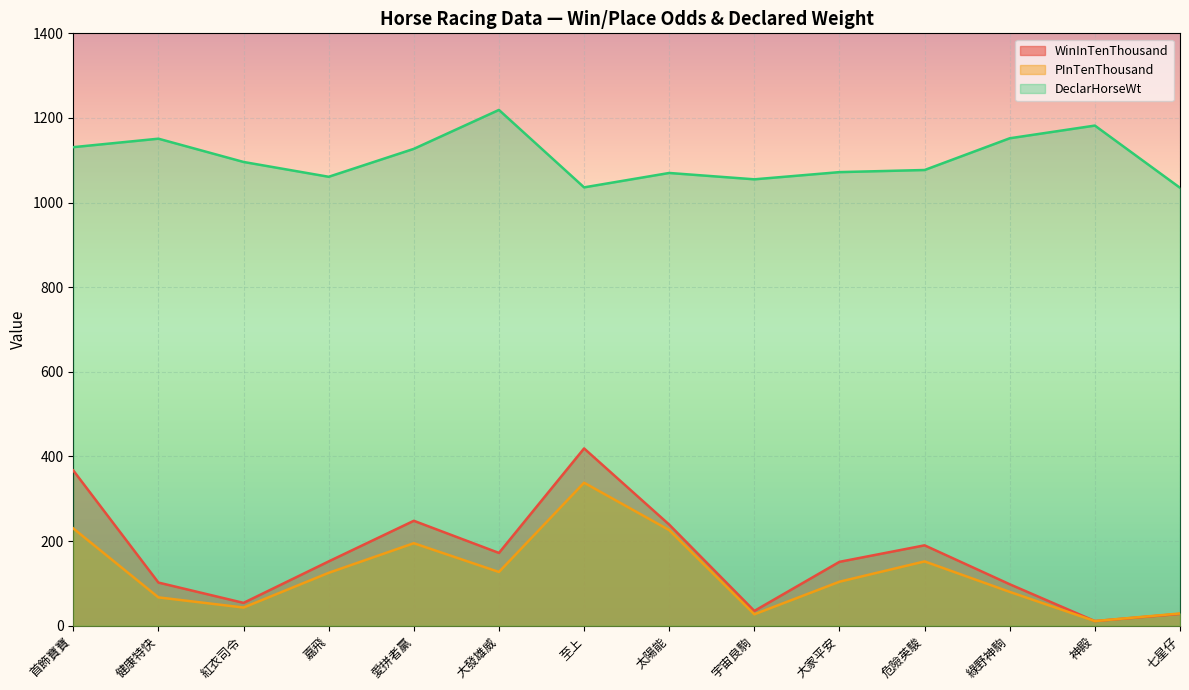

How many distinct data groups are displayed?

3